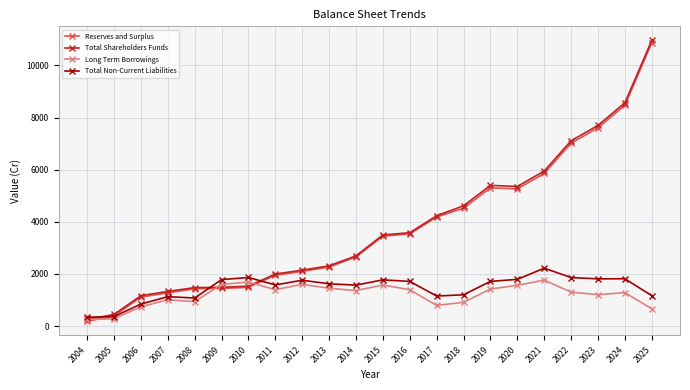

What is the difference between the maximum and minimum values in the Total Non-Current Liabilities series?

1879.4